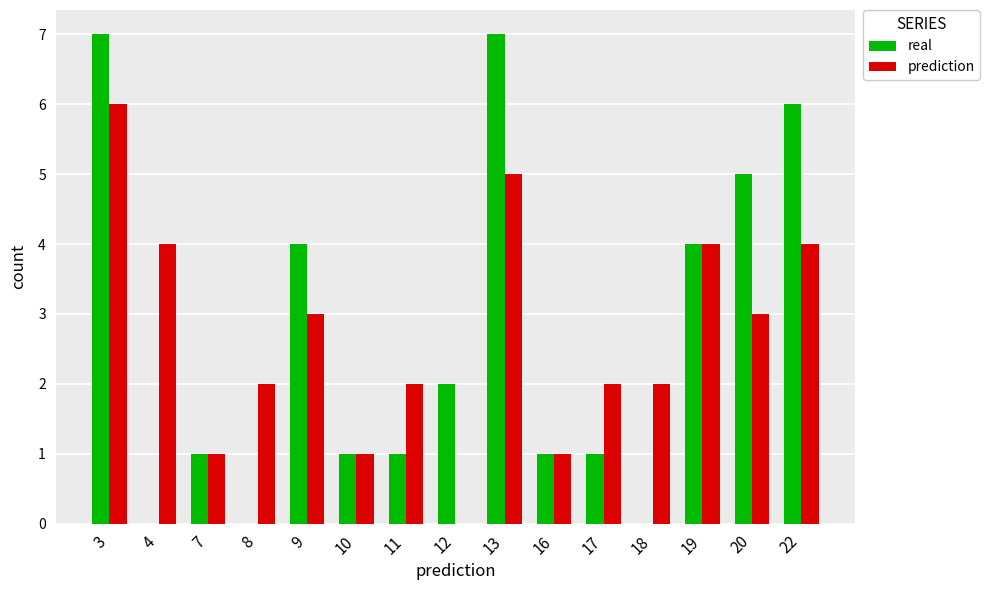

What is the highest value of the prediction series?

6